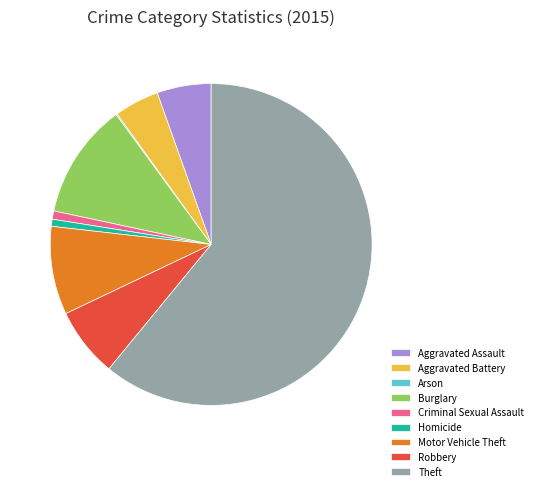

The Homicide slice represents 1% of the pie. True or false?

True